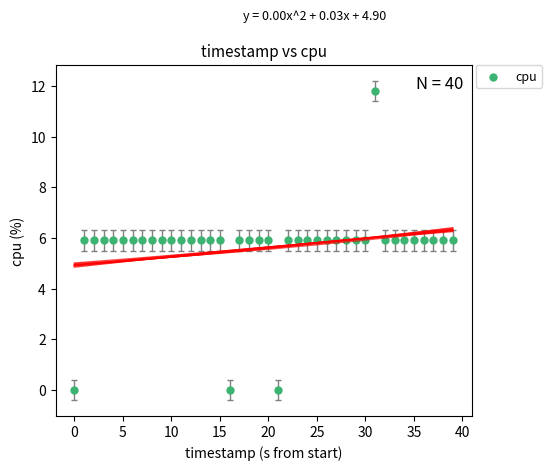

What is the range of Y values (max minus min)?

11.8